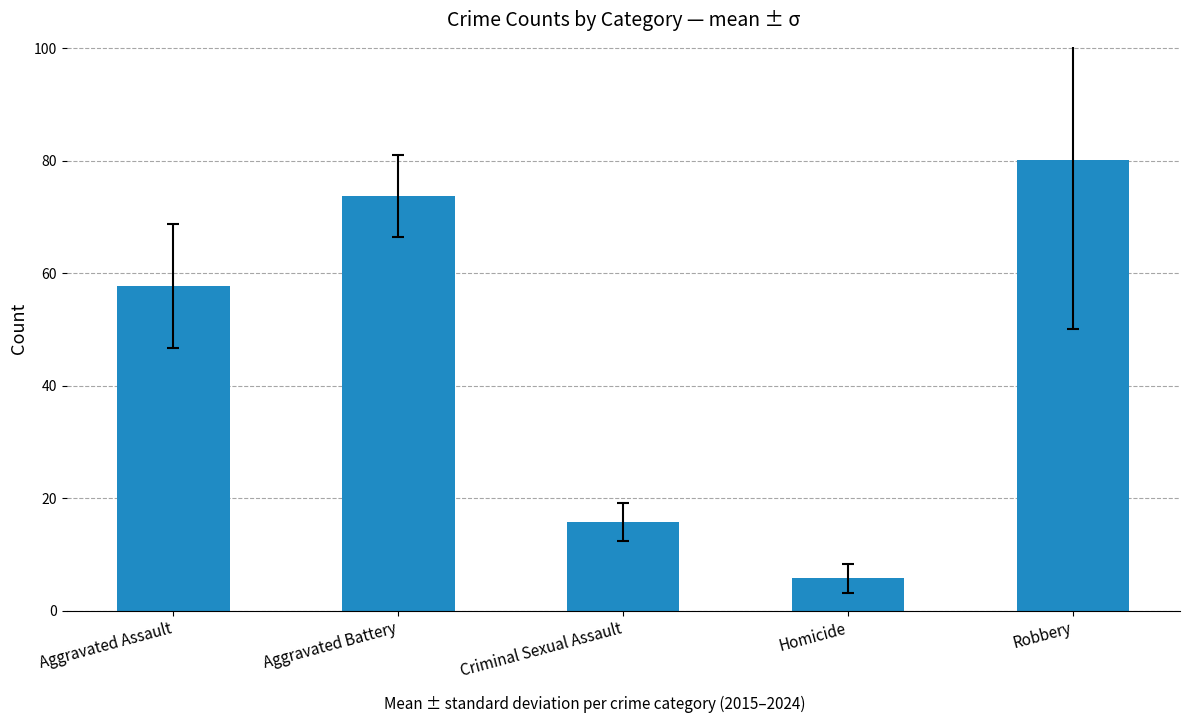

How many categories are shown in the chart?

5